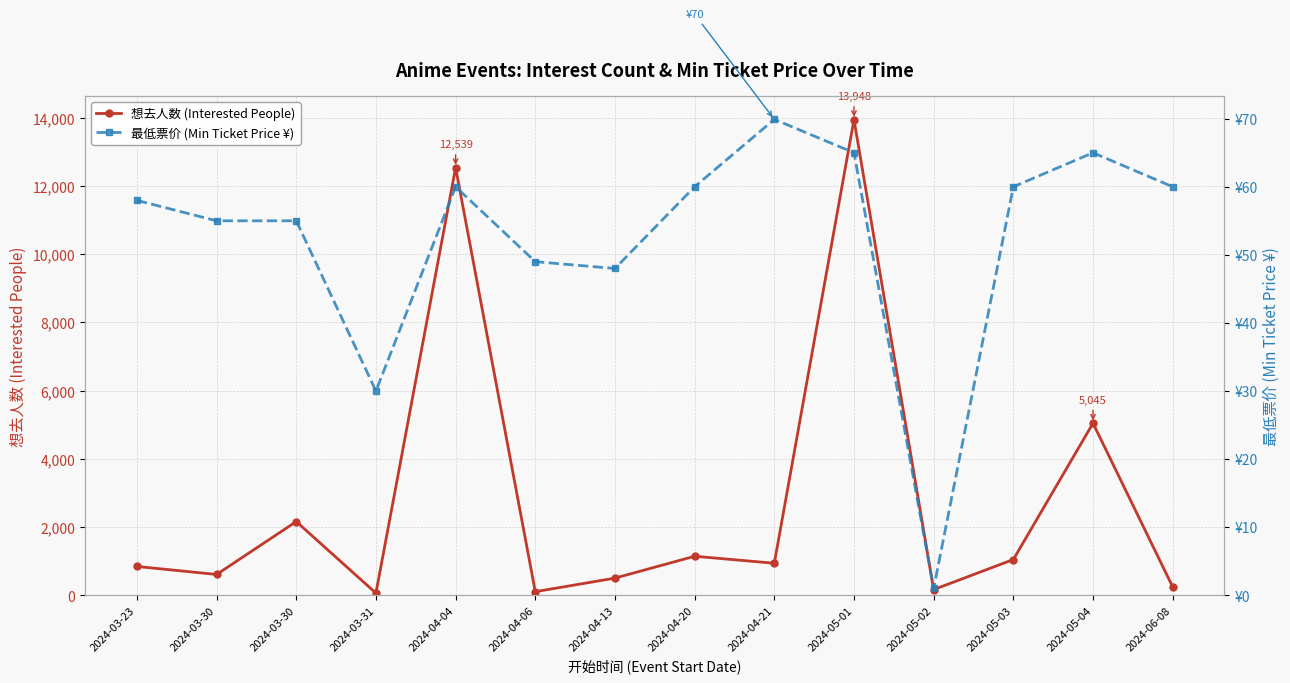

What is the sum of all 最低票价 (Min Ticket Price ¥) values?

735.9